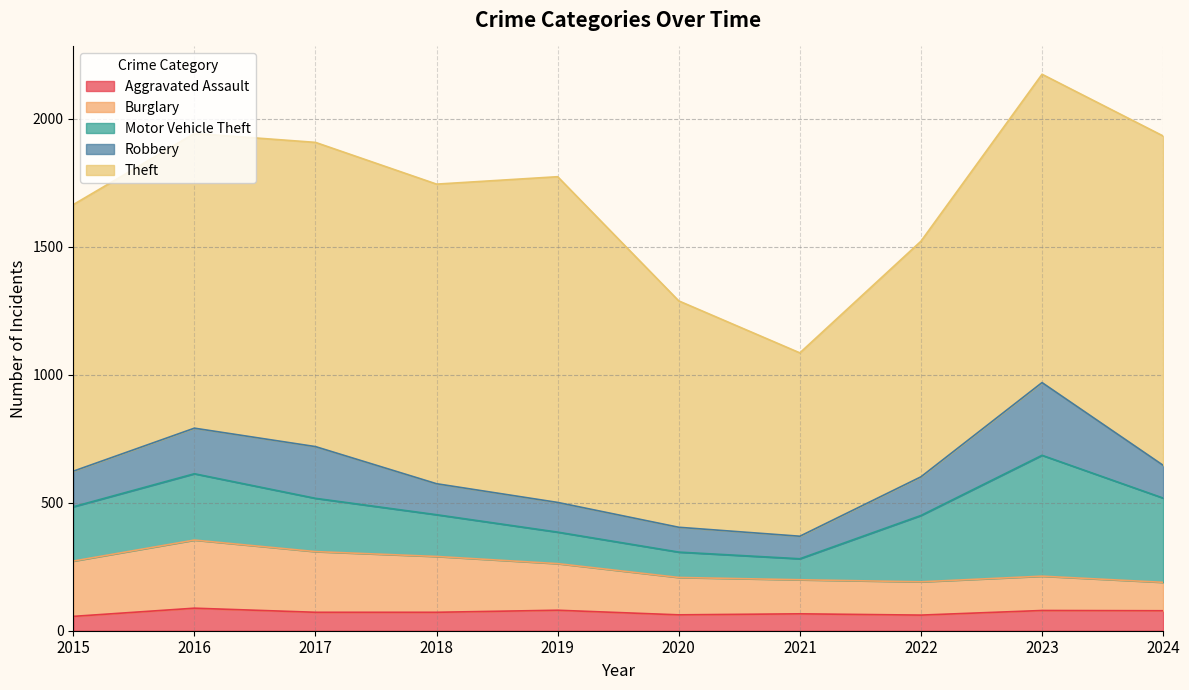

At which category does the chart reach its peak across all series?

2024